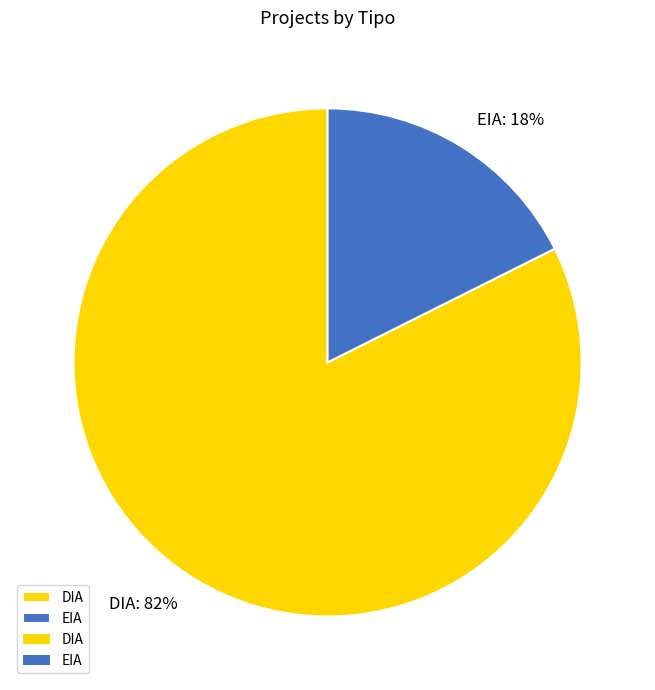

The EIA slice represents 18% of the pie. True or false?

True